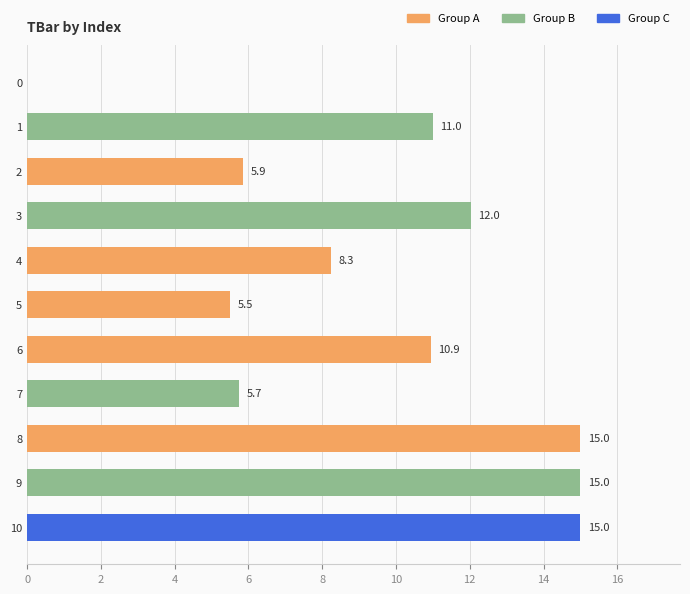

What is the sum of all values?

104.3